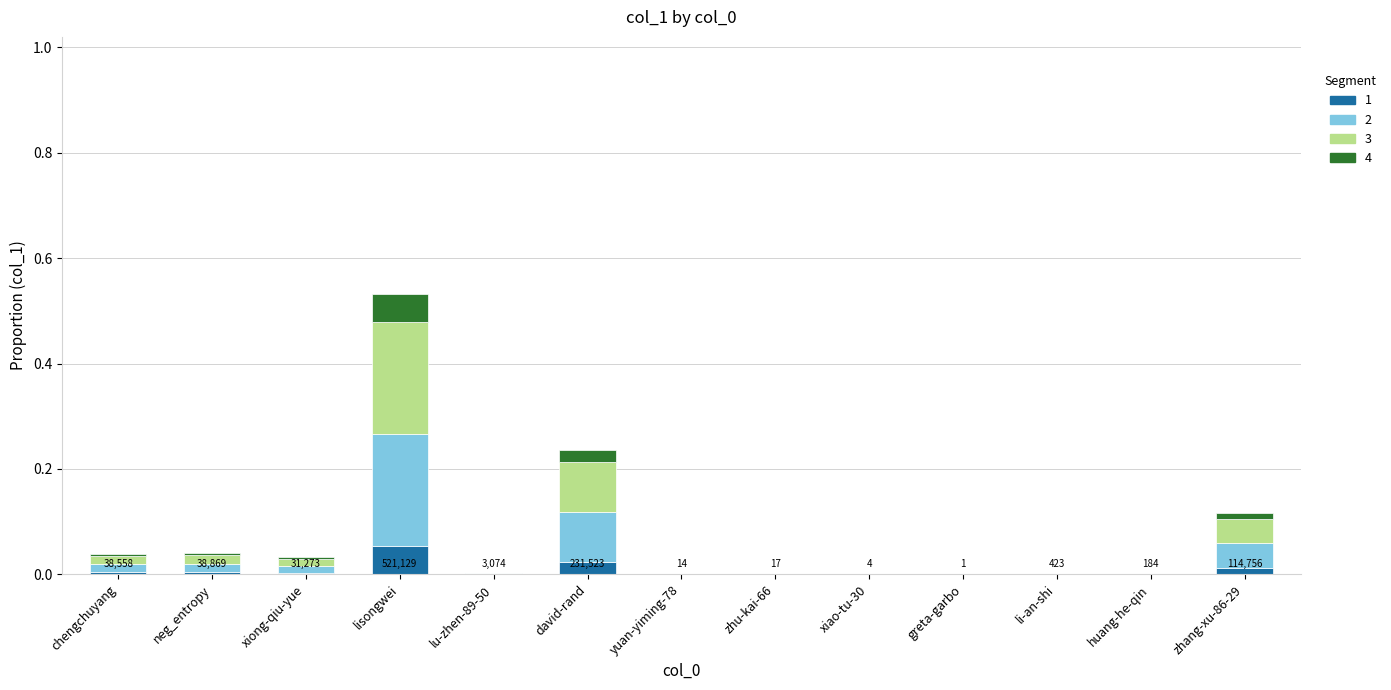

At which category is the sum across all series the highest?

lisongwei